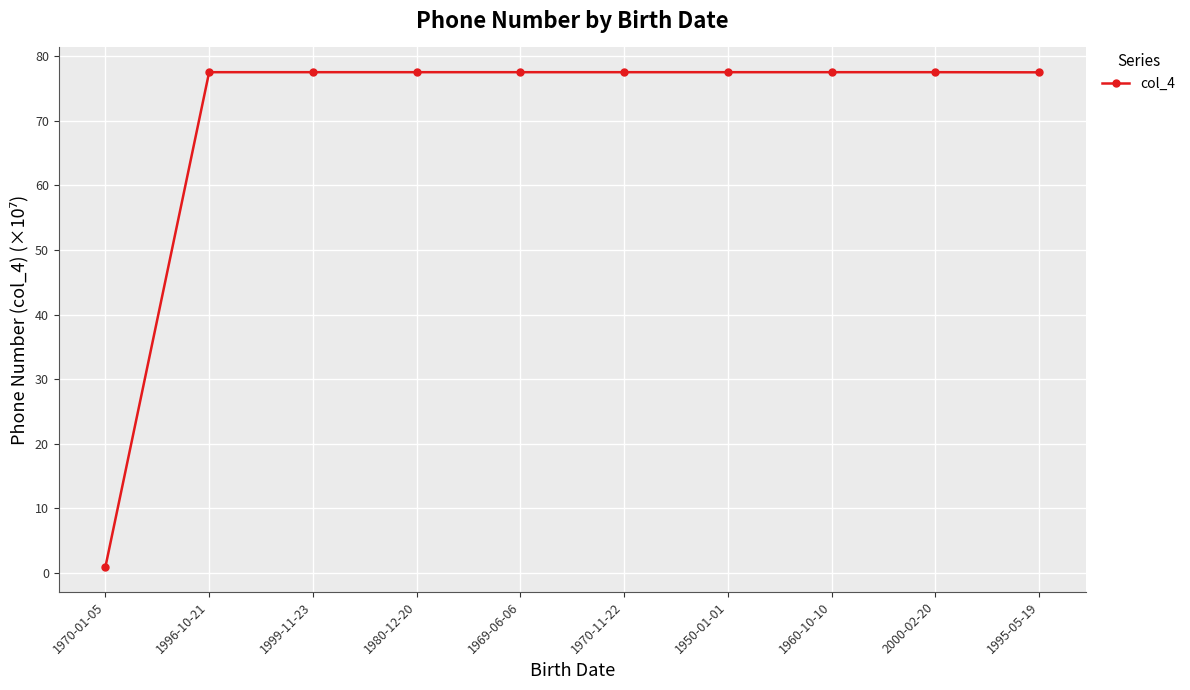

Approximately how many times larger is the value at 1950-01-01 compared to 1970-11-22?

1.0